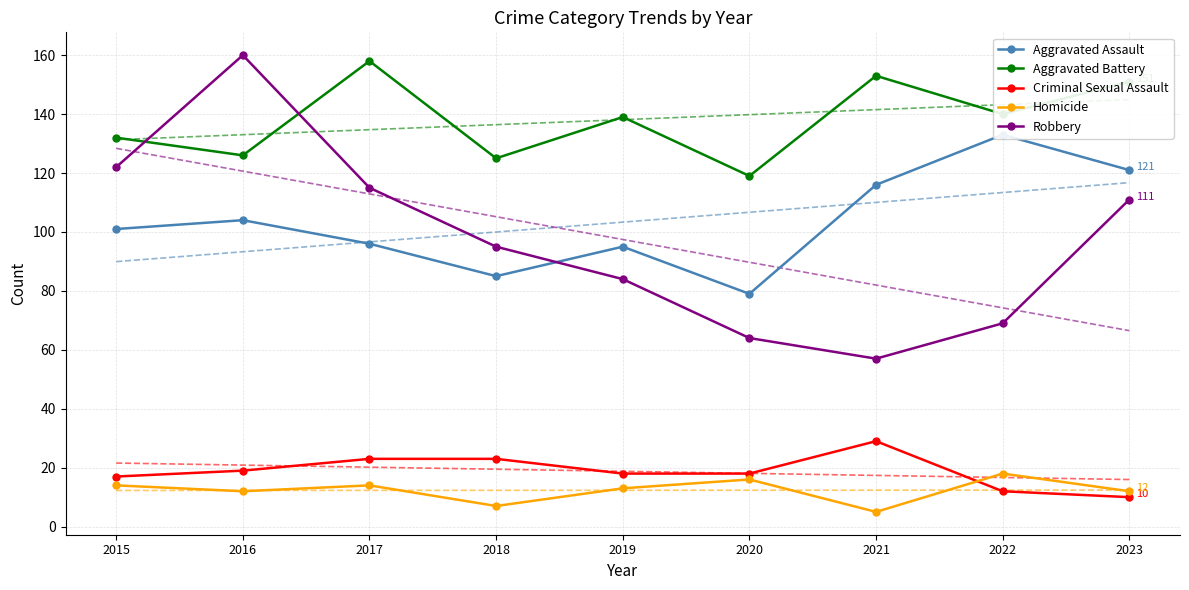

Reading left to right, extract all data points from this chart.

Aggravated Assault: 101	104	96	85	95	79	116	133	121
Aggravated Battery: 132	126	158	125	139	119	153	140	151
Criminal Sexual Assault: 17	19	23	23	18	18	29	12	10
Homicide: 14	12	14	7	13	16	5	18	12
Robbery: 122	160	115	95	84	64	57	69	111